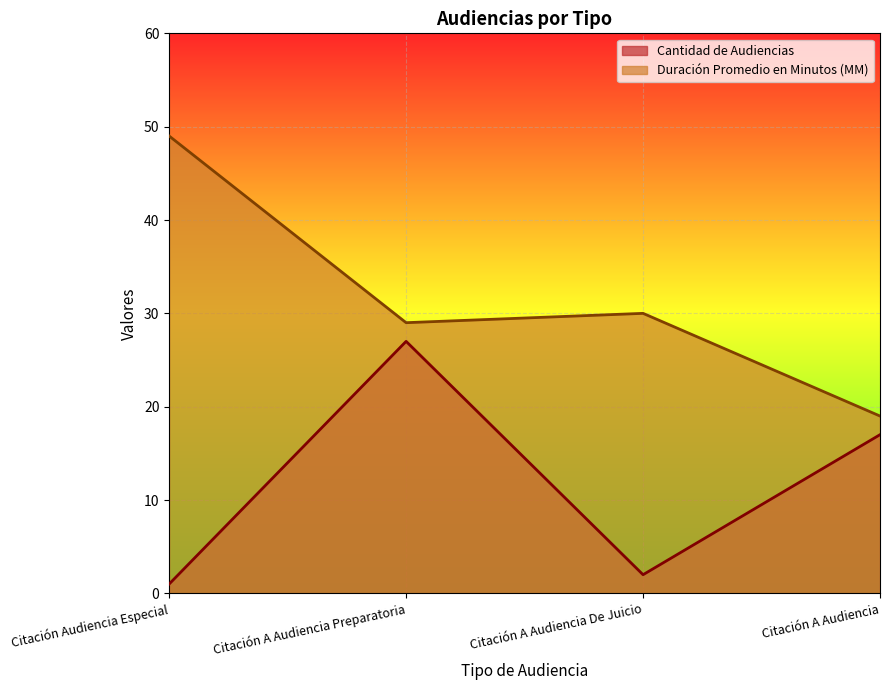

What is the difference between the Cantidad de Audiencias values at Citación Audiencia Especial and Citación A Audiencia?

16